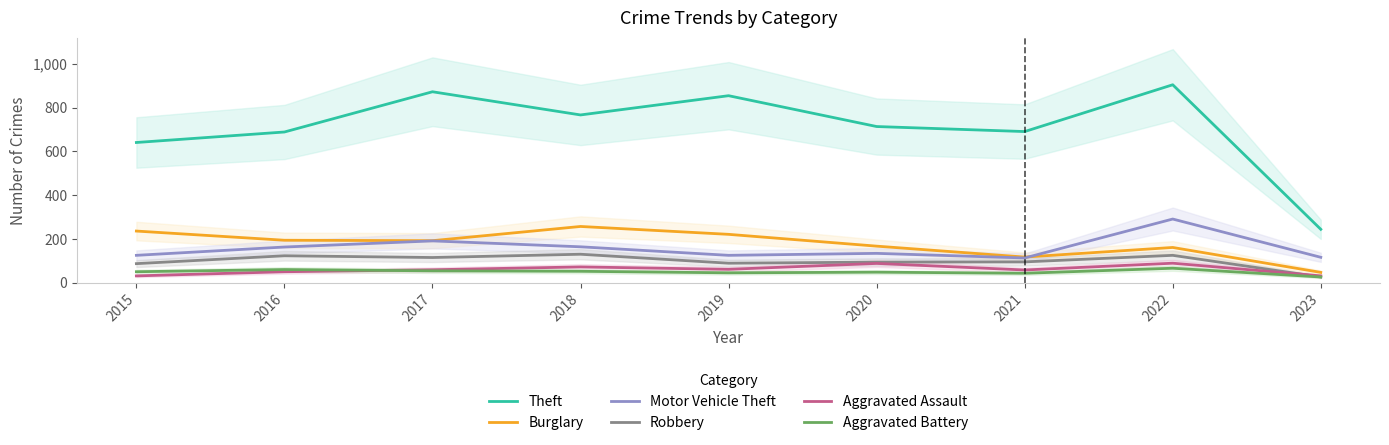

At which label does Burglary first exceed 192?

2015